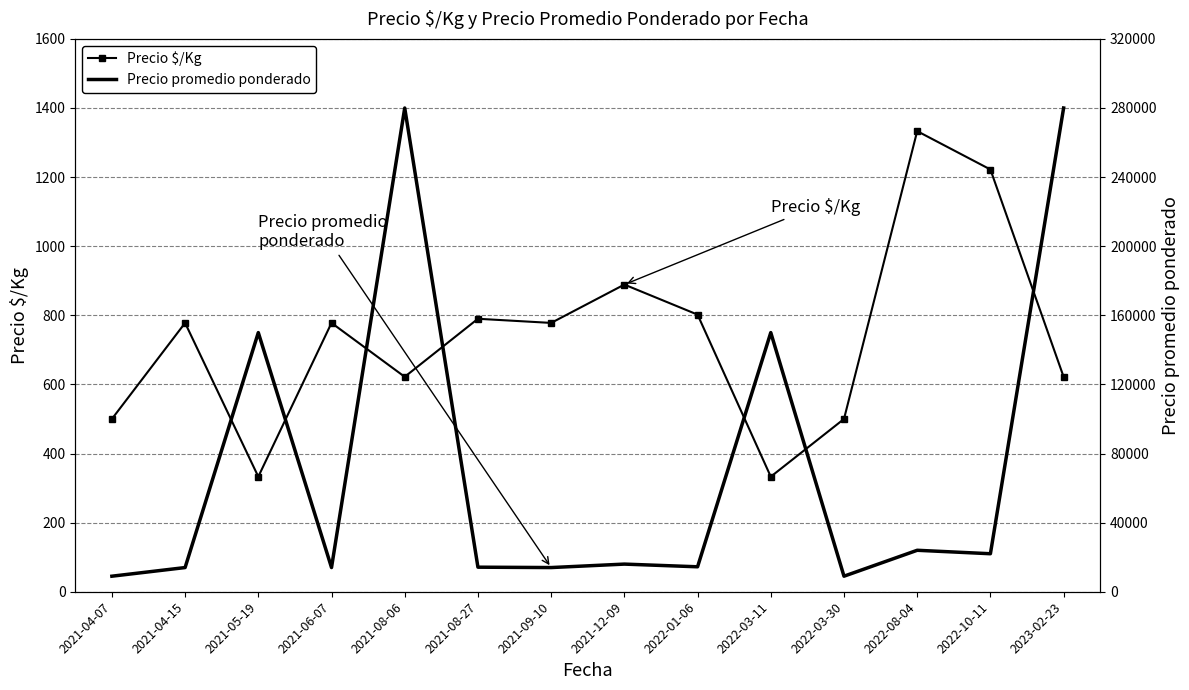

True or false: Precio promedio ponderado and Precio $/Kg cross at least once.

False